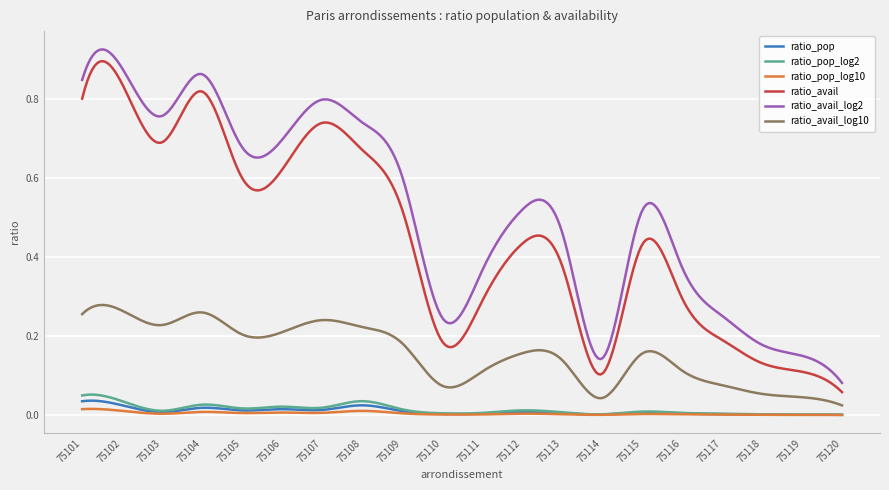

Count the number of categories in the chart.

300